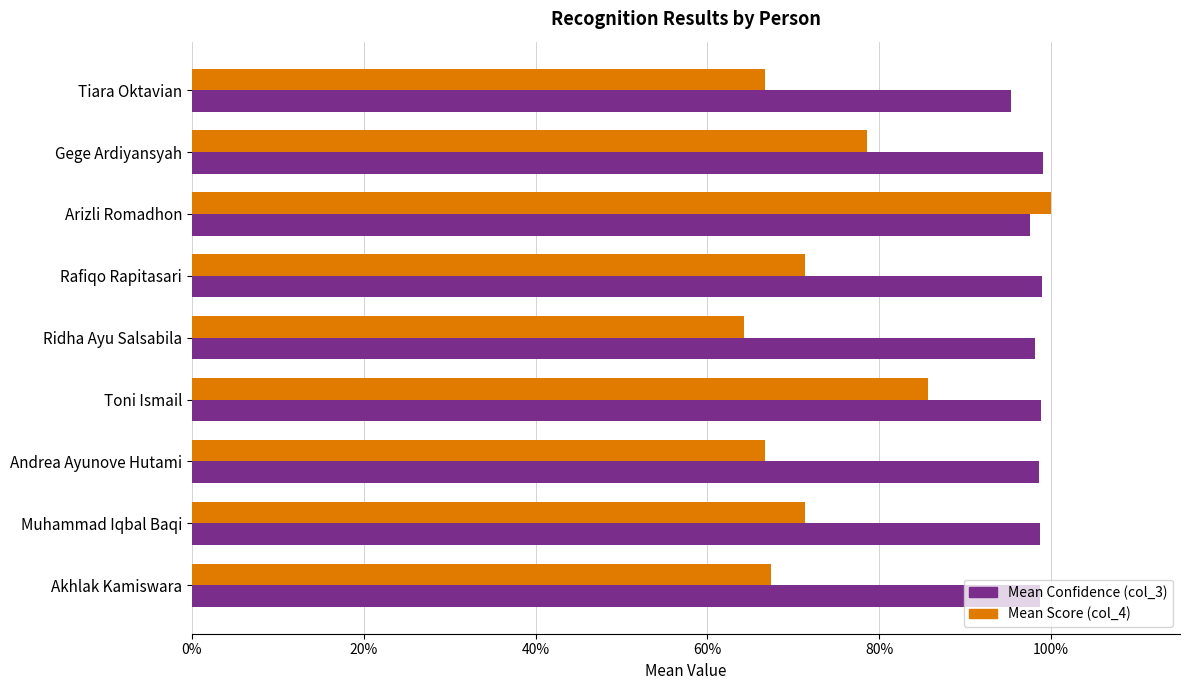

What are all the series names shown in the legend?

Mean Confidence (col_3), Mean Score (col_4)